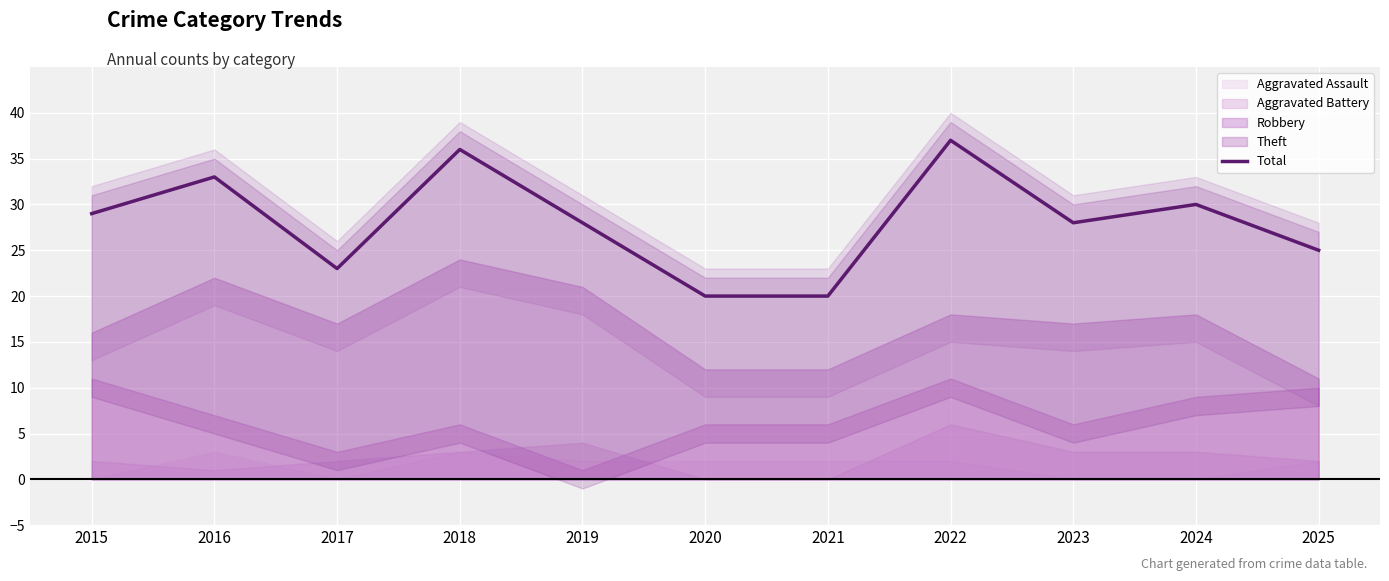

Where does the data first go above 28?

2015